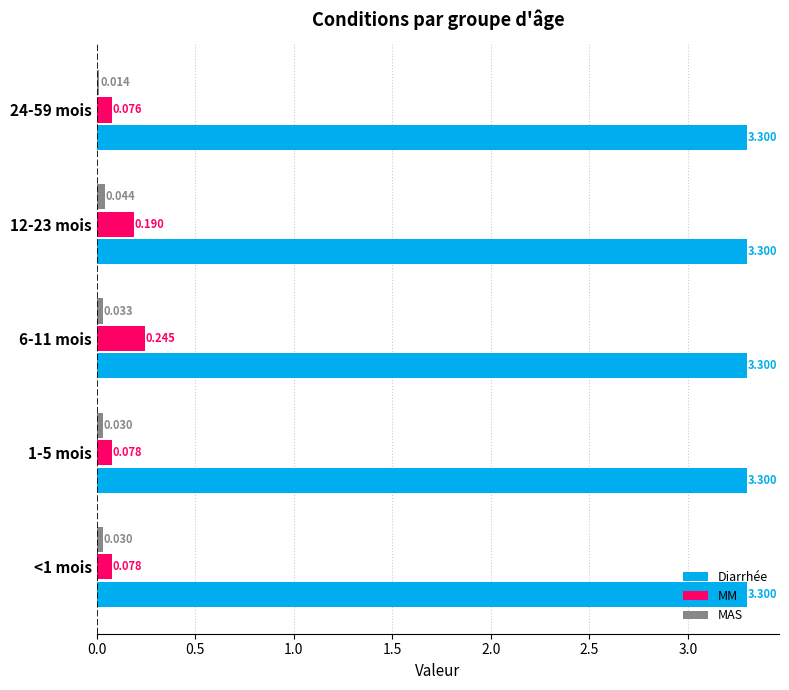

Rank the series at 12-23 mois from lowest to highest value.

MAS, MM, Diarrhée